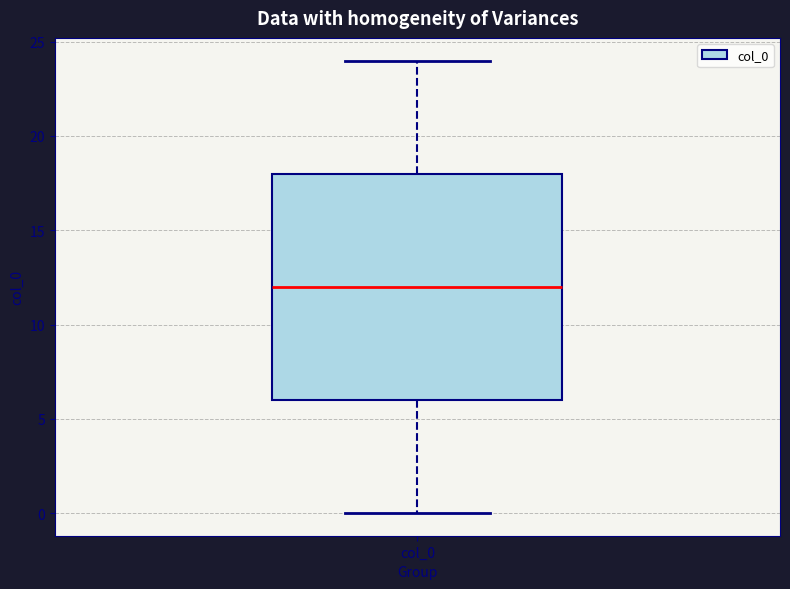

Read this box plot against the y-axis: the position of the median line, the range covered by the box, and the ends of both whiskers. The values are not printed on the chart, so give them approximately, as read against the axis.

median 12, box 6 to 18, whiskers 0 to 24